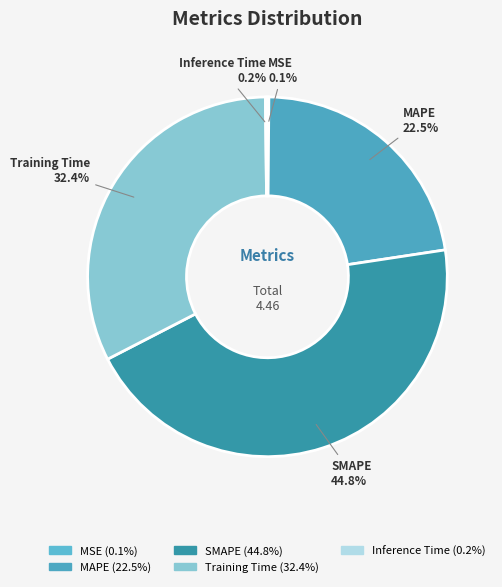

Which slice is the smallest?

MSE